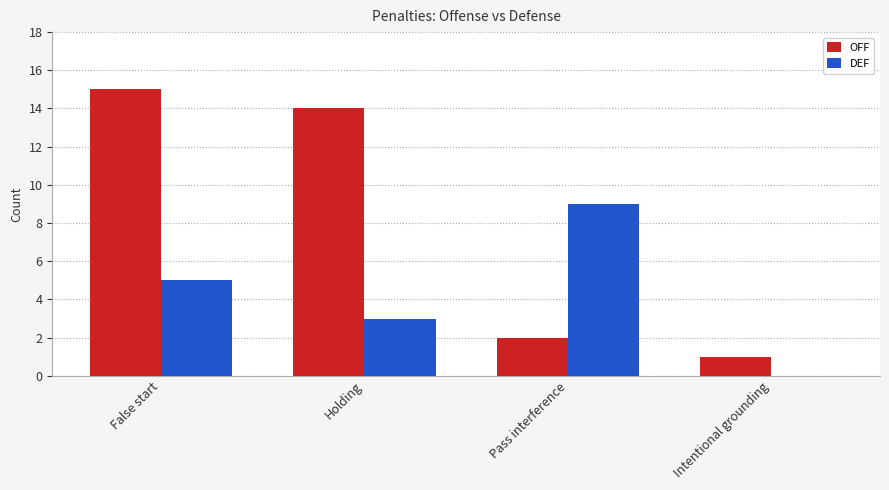

Which series changed the most between False start and Intentional grounding?

OFF